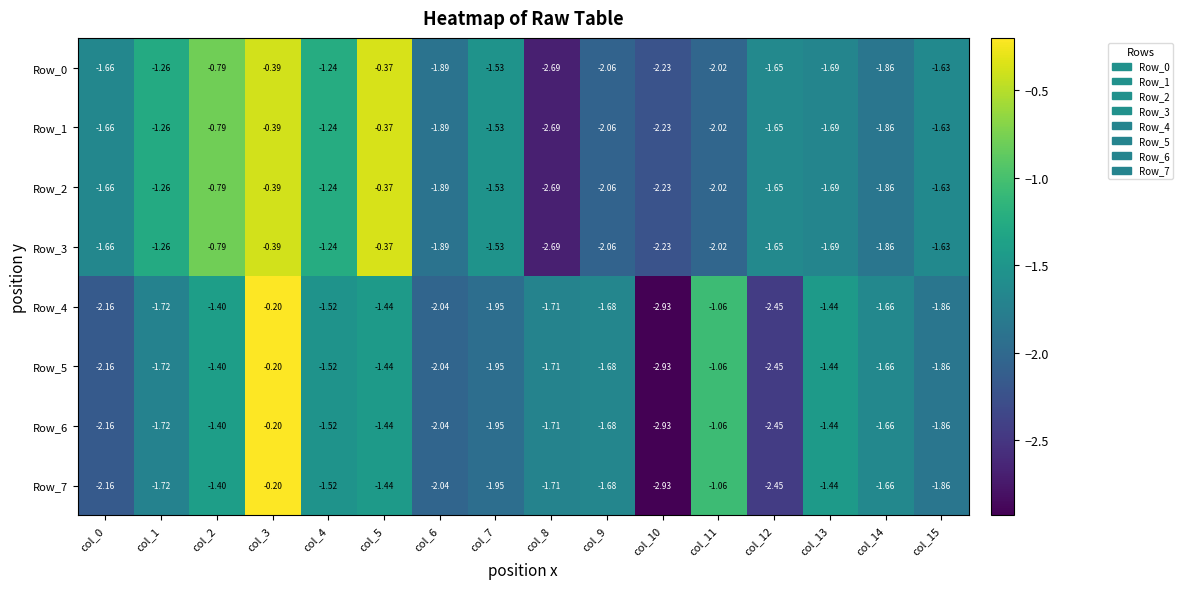

Which series has the largest range (max minus min)?

Row_4